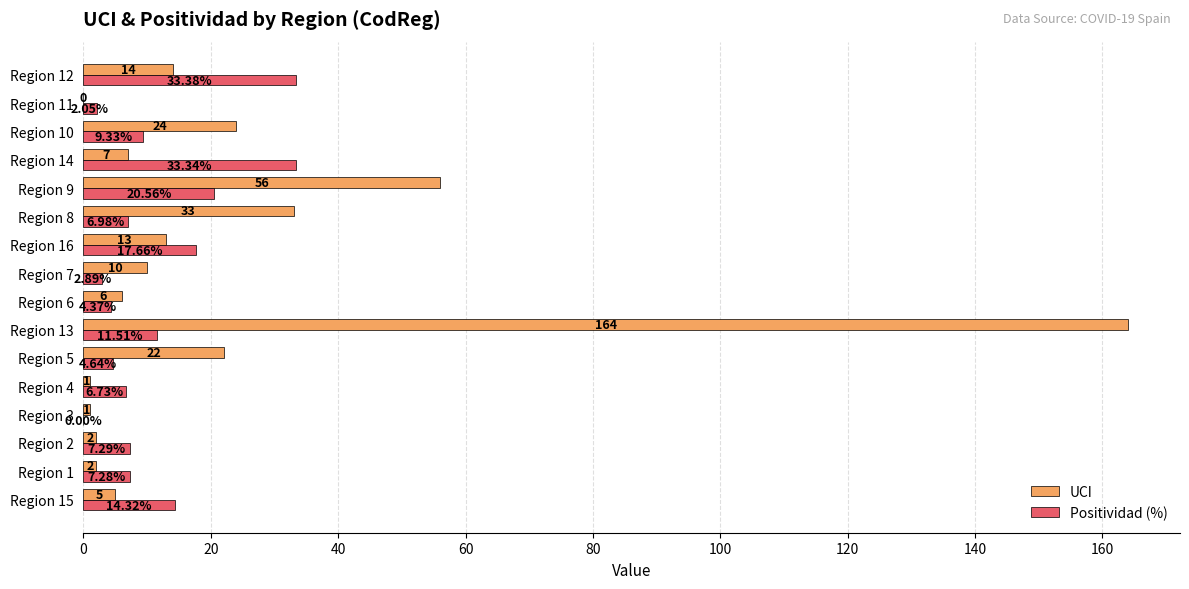

Between Region 2 and Region 13, which series saw the biggest shift?

UCI